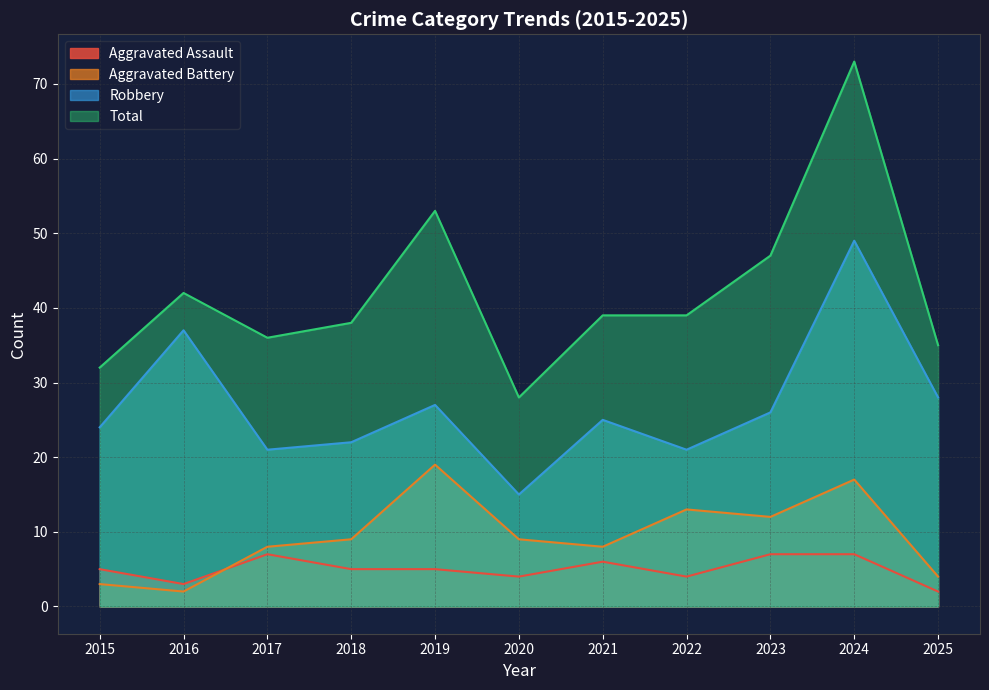

Is the value of Robbery at 2024 greater than the value of Total at 2022?

Yes